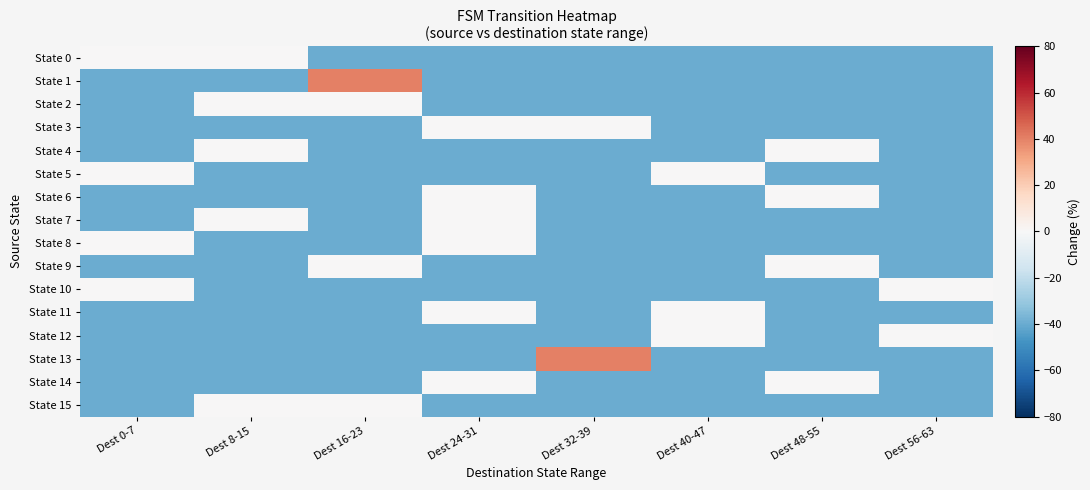

At Dest 48-55, list the series in order from smallest to largest.

State 0, State 1, State 2, State 3, State 5, State 7, State 8, State 10, State 11, State 12, State 13, State 15, State 4, State 6, State 9, State 14